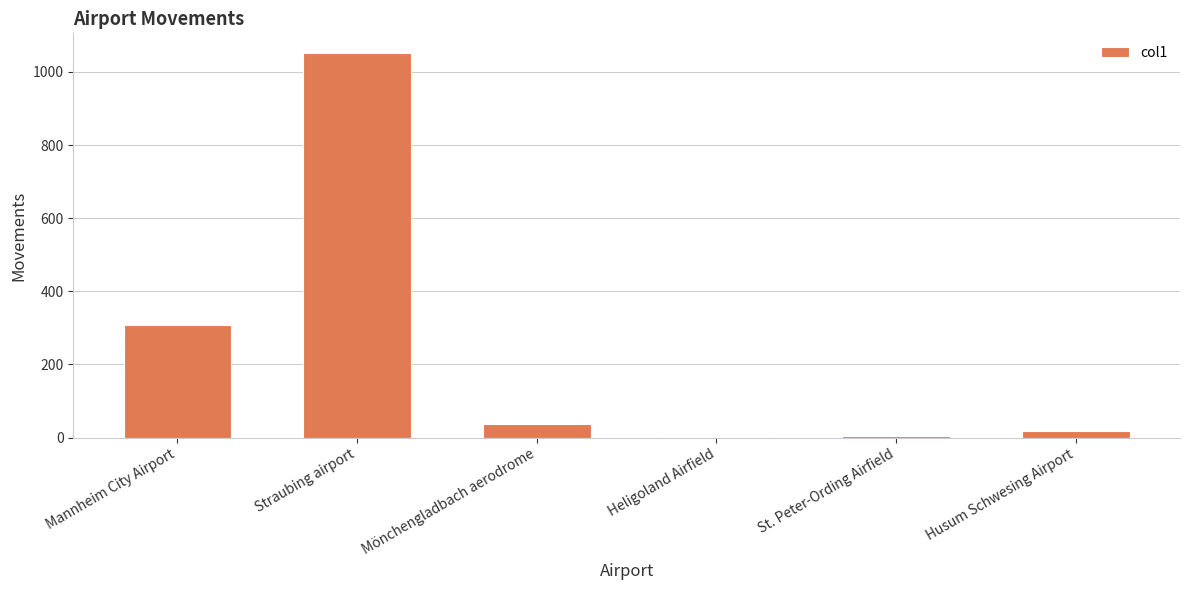

The chart shows a value of 285 at Straubing airport. True or false?

False